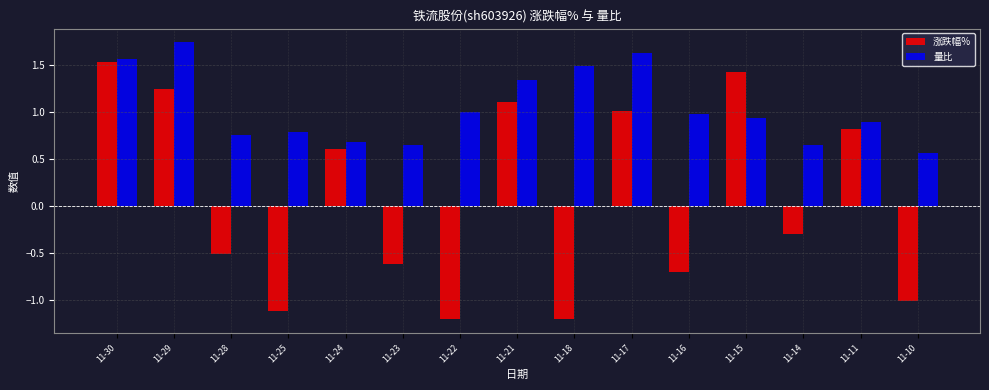

Which series changed the most between 11-16 and 11-10?

量比